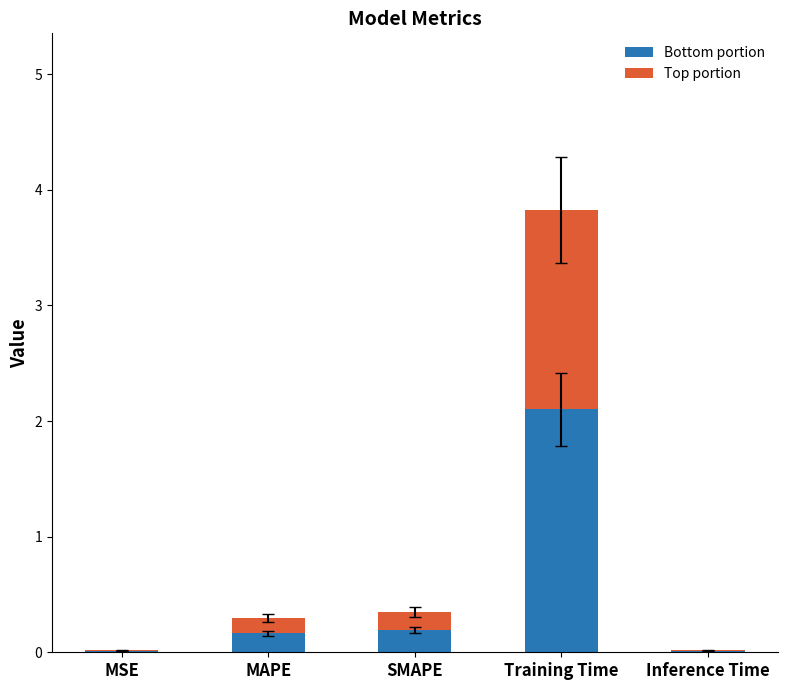

What is the total value across all series at Training Time?

3.8